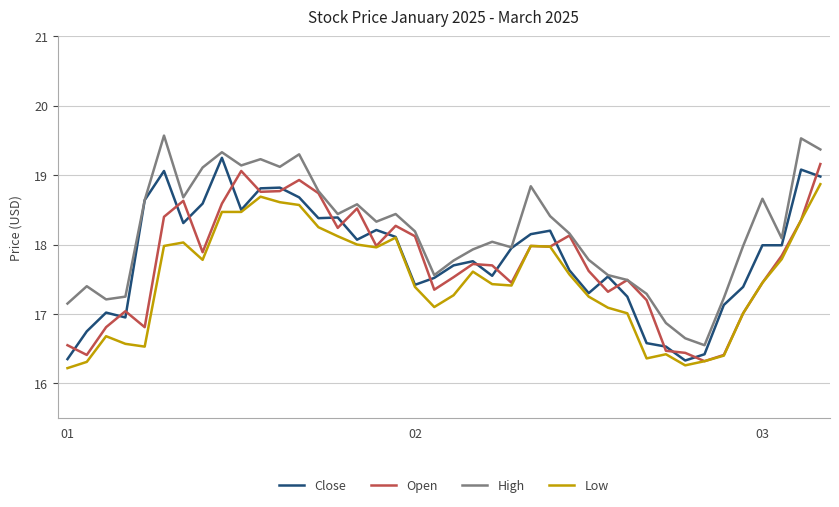

True or false: Low and High intersect in this chart.

False